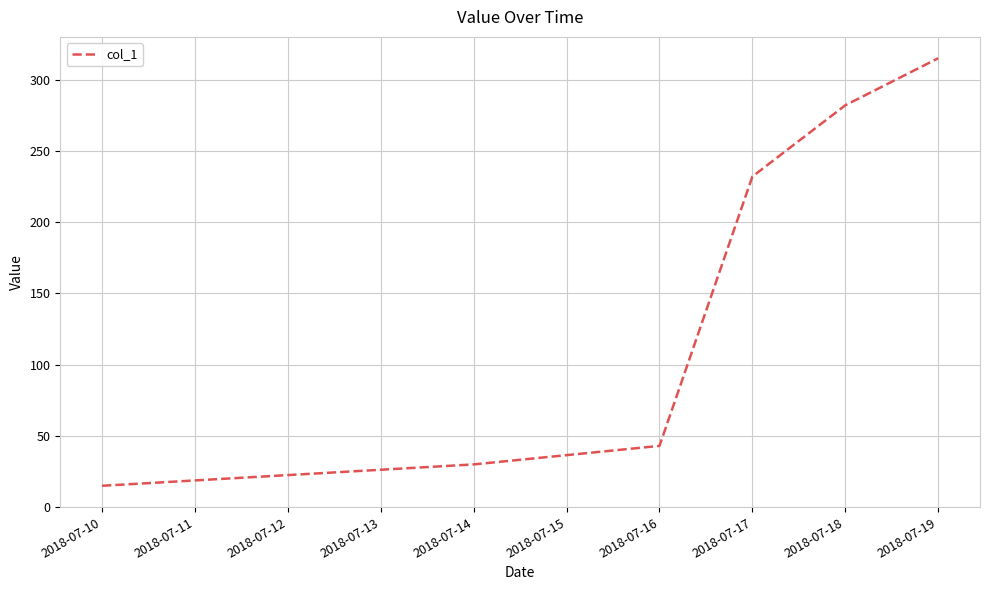

What is the difference between the maximum and second lowest values?

285